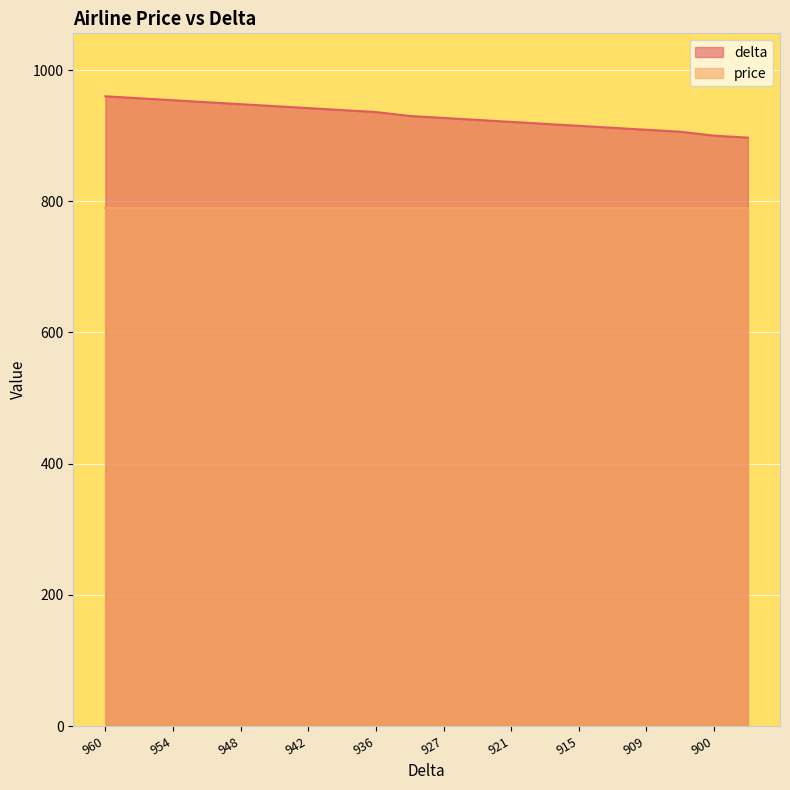

The value at 921 is 921. True or false?

True